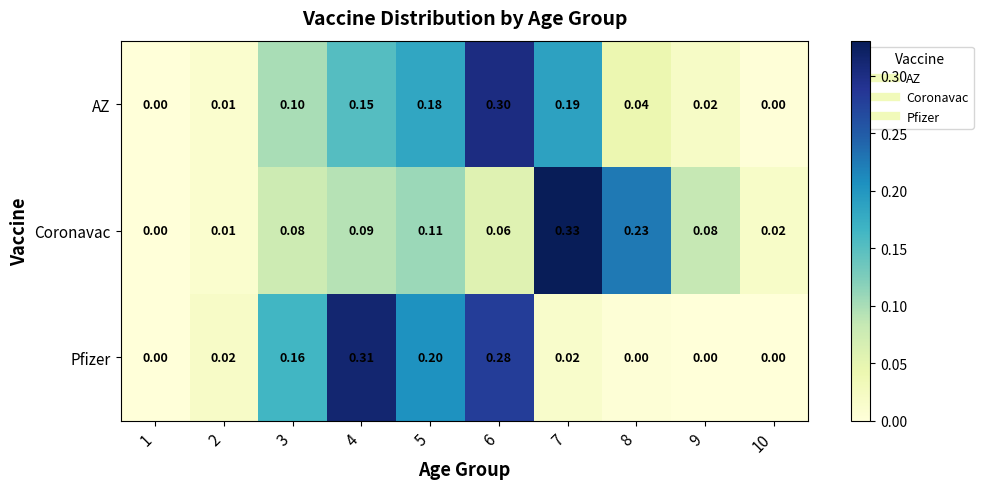

Which series changed the most between 3 and 10?

Pfizer